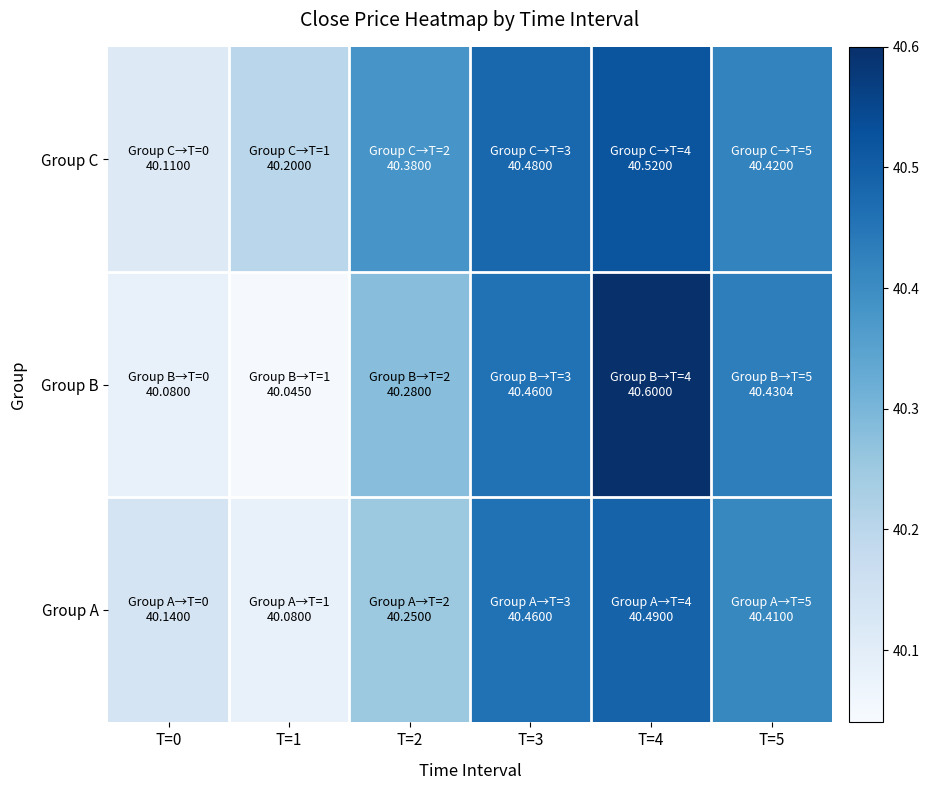

Reading right to left, what are all the values shown in this chart?

Group A: T=5=40.4	T=4=40.5	T=3=40.5	T=2=40.2	T=1=40.1	T=0=40.1
Group B: T=5=40.4	T=4=40.6	T=3=40.5	T=2=40.3	T=1=40.0	T=0=40.1
Group C: T=5=40.4	T=4=40.5	T=3=40.5	T=2=40.4	T=1=40.2	T=0=40.1